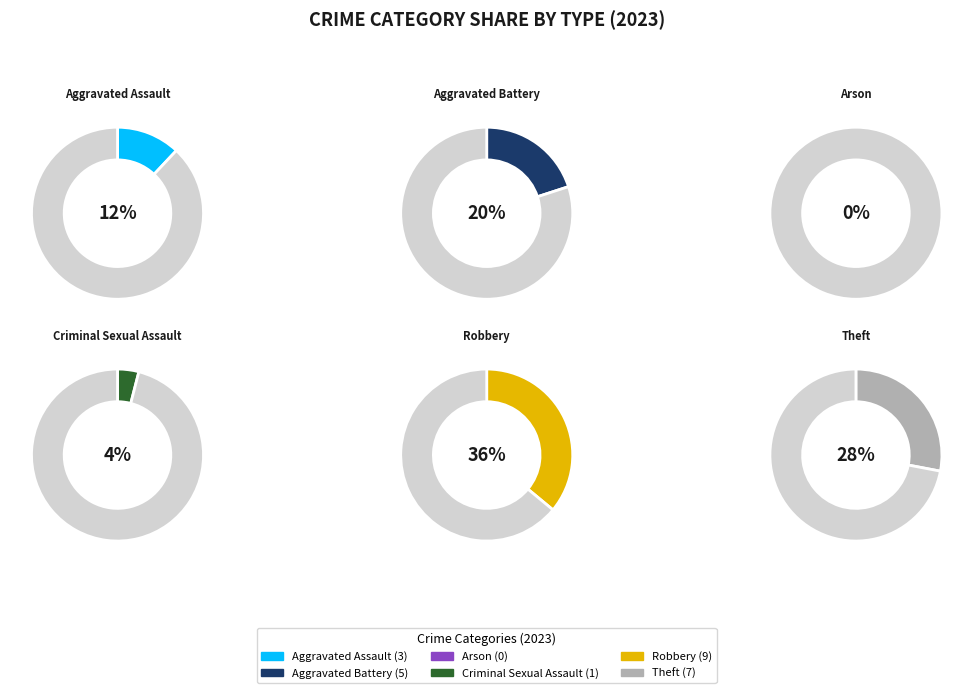

To the nearest percent, what is the difference between the Aggravated Battery and Robbery slice percentages?

16%